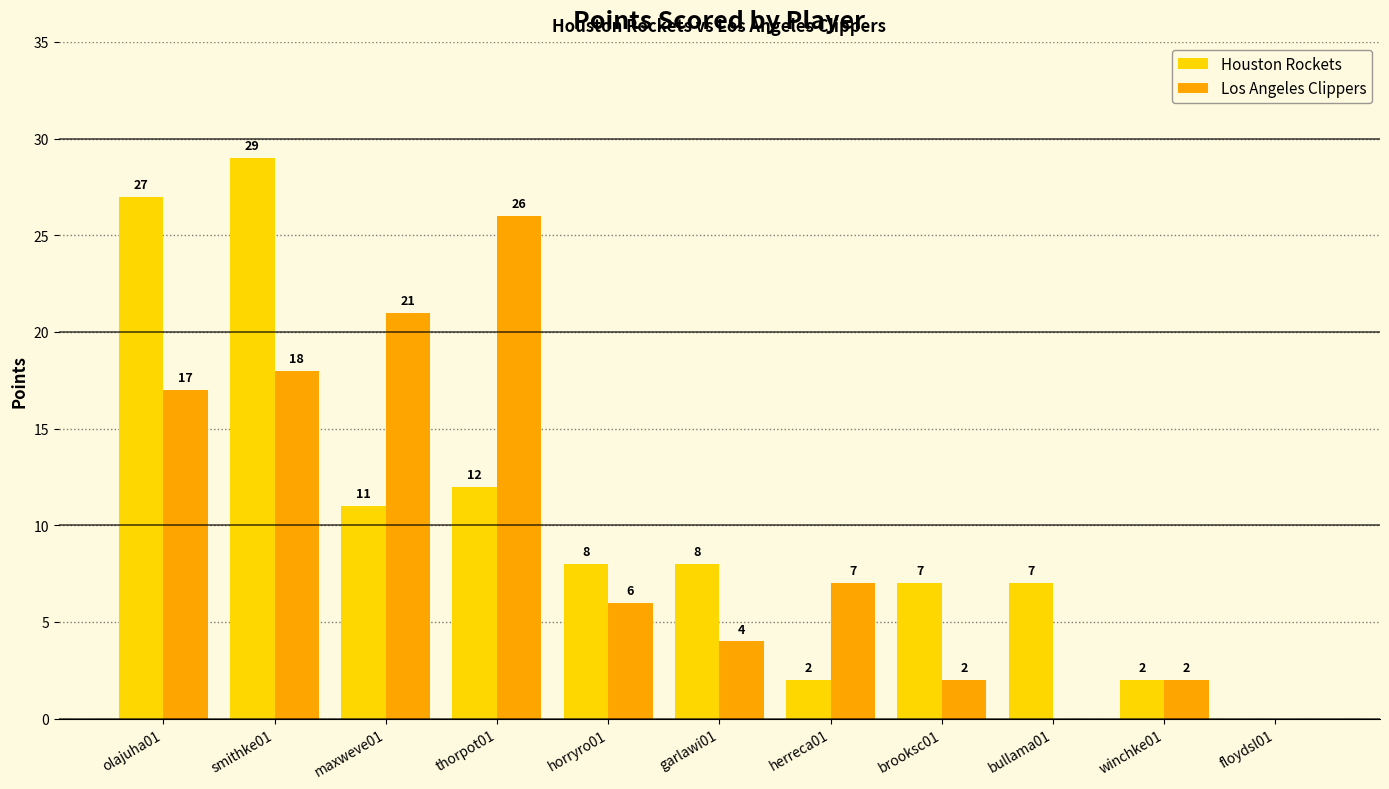

Which series has the largest range (max minus min)?

Houston Rockets